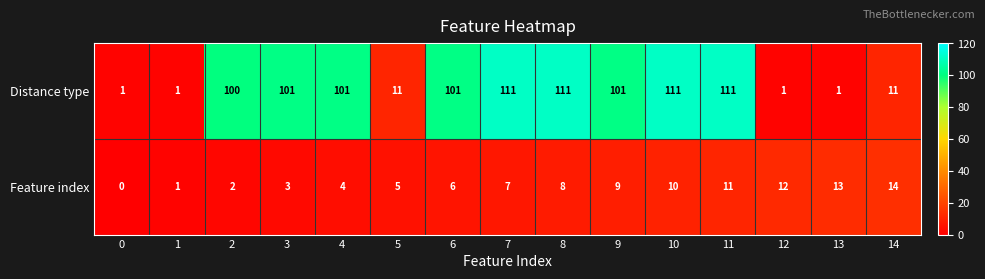

Between 7 and 8, which series saw the biggest shift?

Feature index